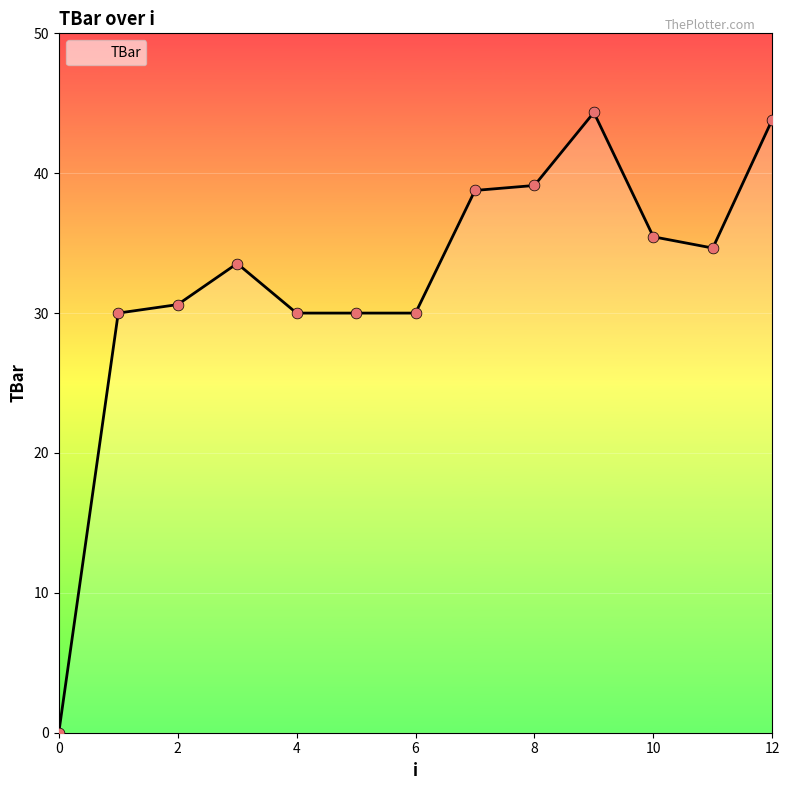

What is the greatest value displayed?

44.3